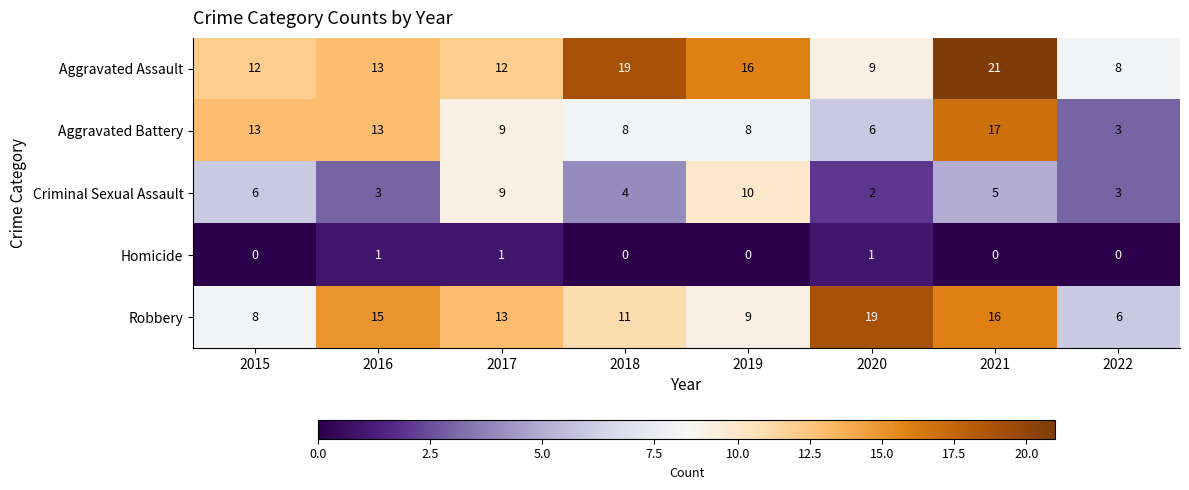

Which series has the largest total across all categories?

Aggravated Assault